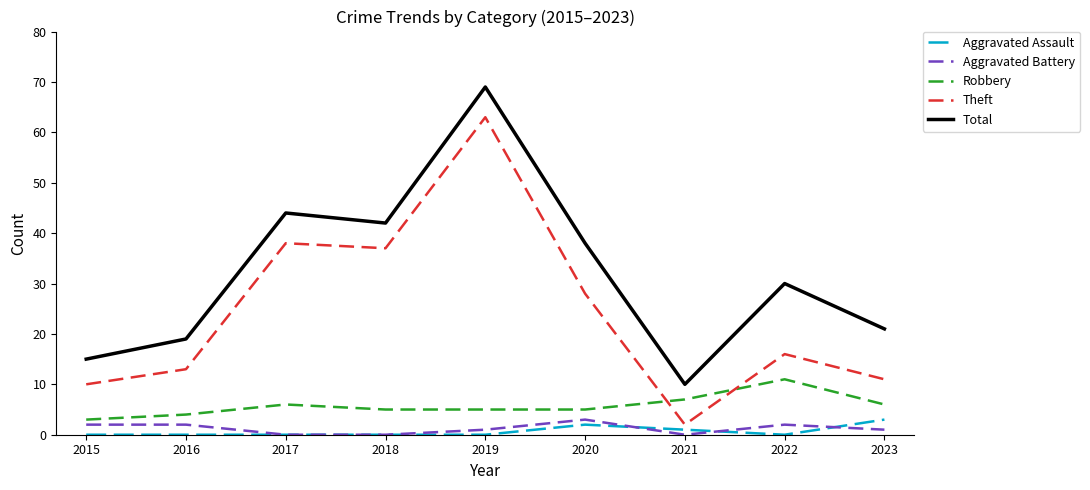

Is it true that Total equals 14 at 2021?

False